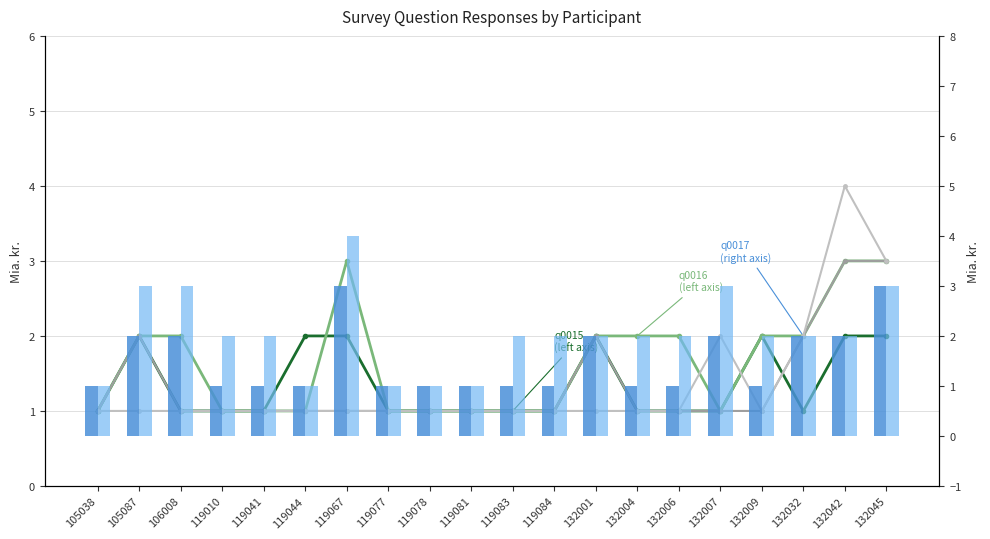

Read the q0021 value at 119041.

2